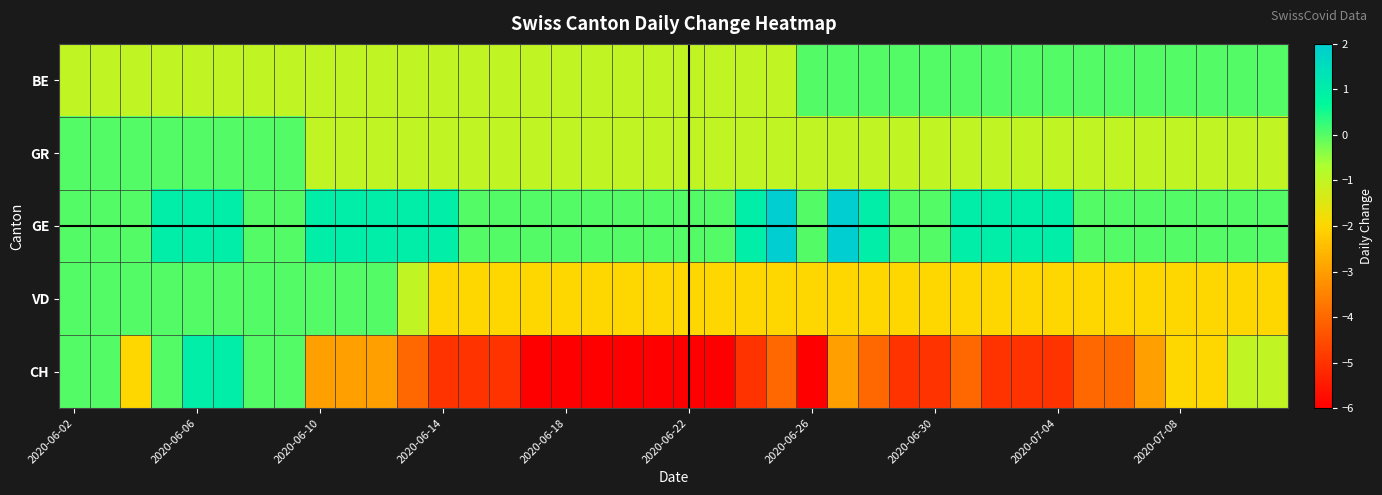

What is the greatest value displayed?

2